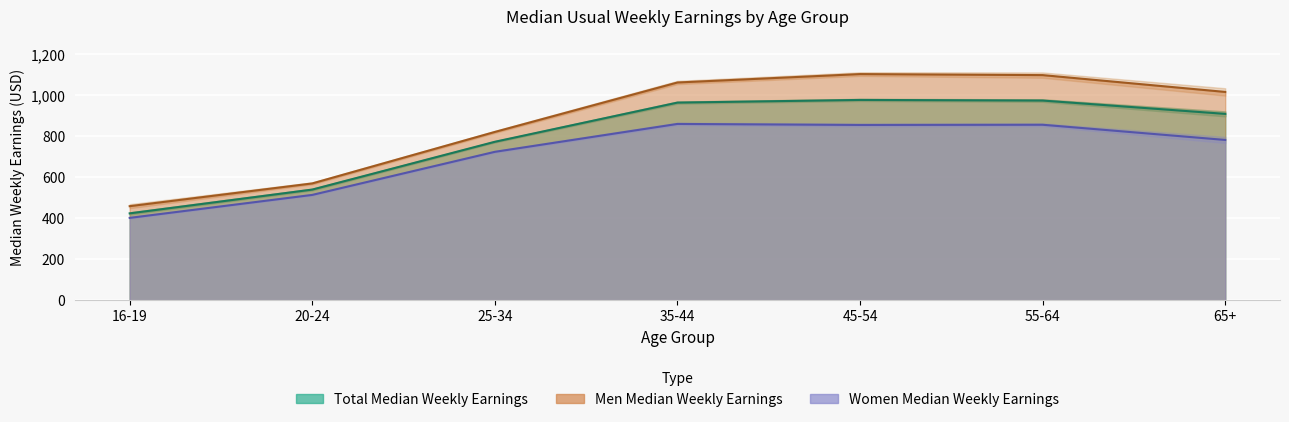

True or false: Women Median Weekly Earnings and Total Median Weekly Earnings intersect in this chart.

False